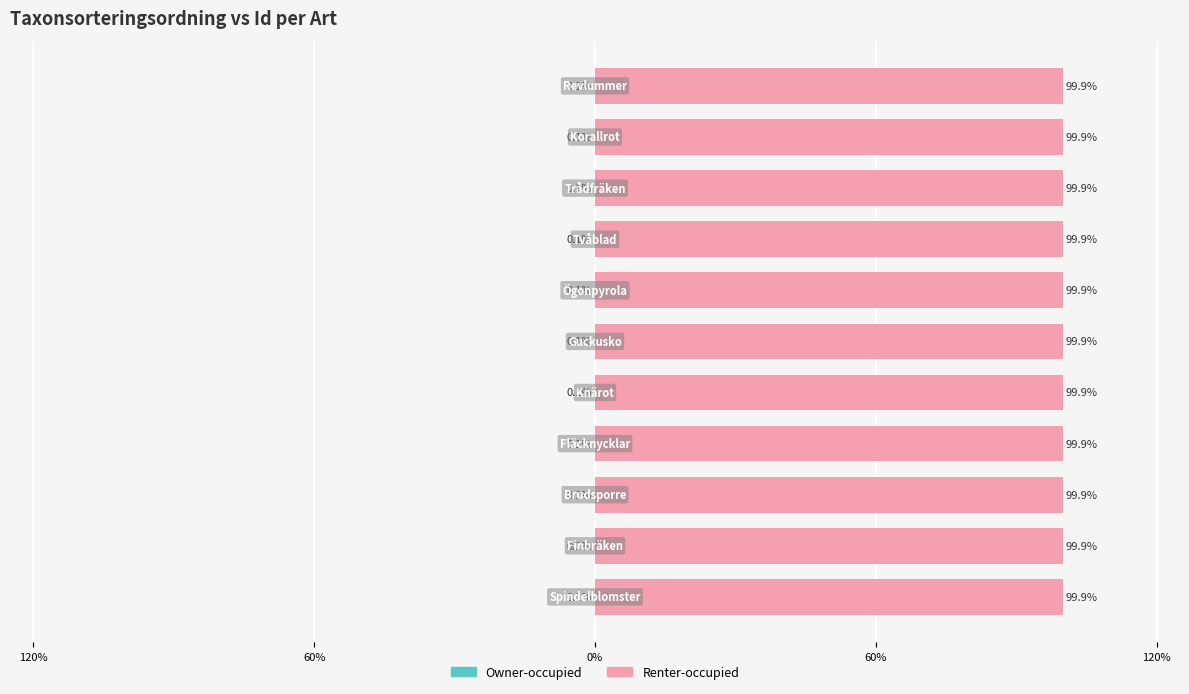

What is the greatest value displayed?

99.9